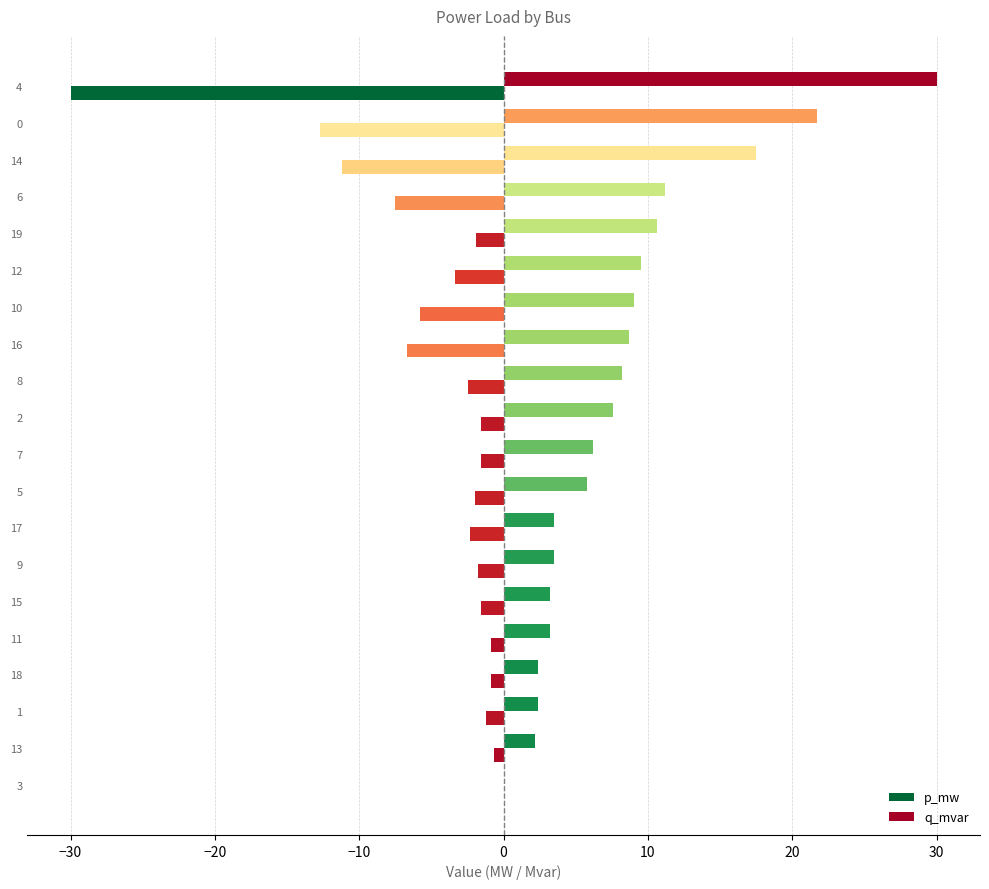

How many values in p_mw are above zero?

19